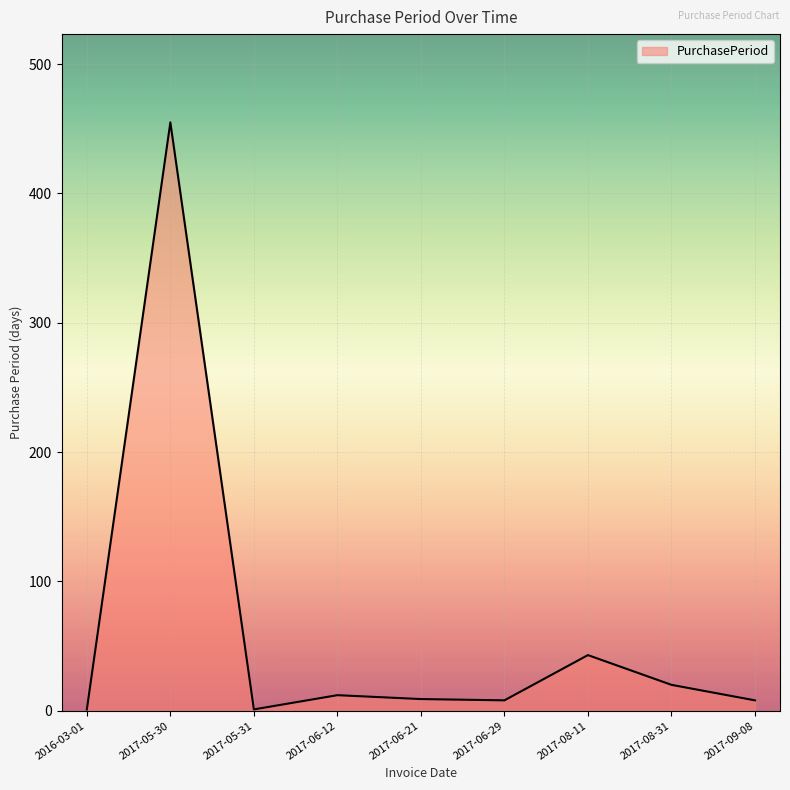

What is the difference between the maximum and second lowest values?

454